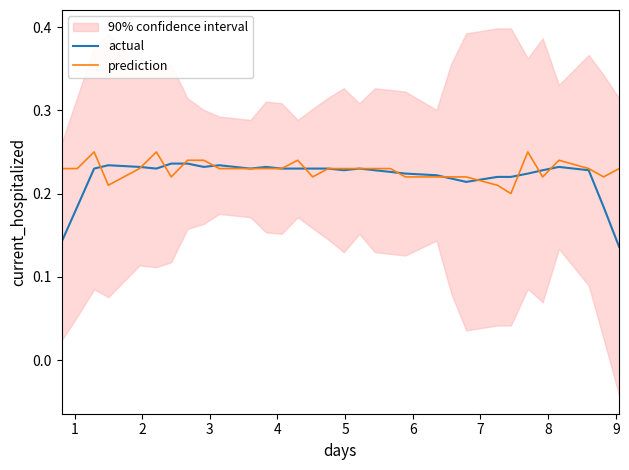

What is the value of the actual point at the 18th from the left?

0.2